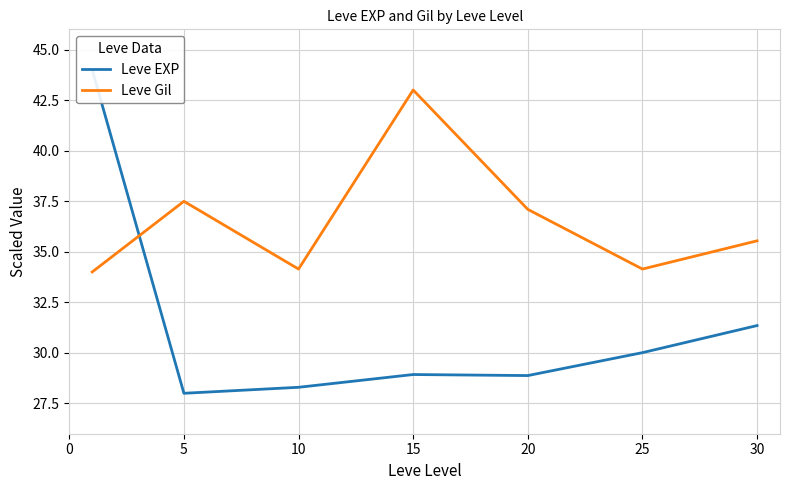

The value of Leve Gil at 30 is 35.5. True or false?

True